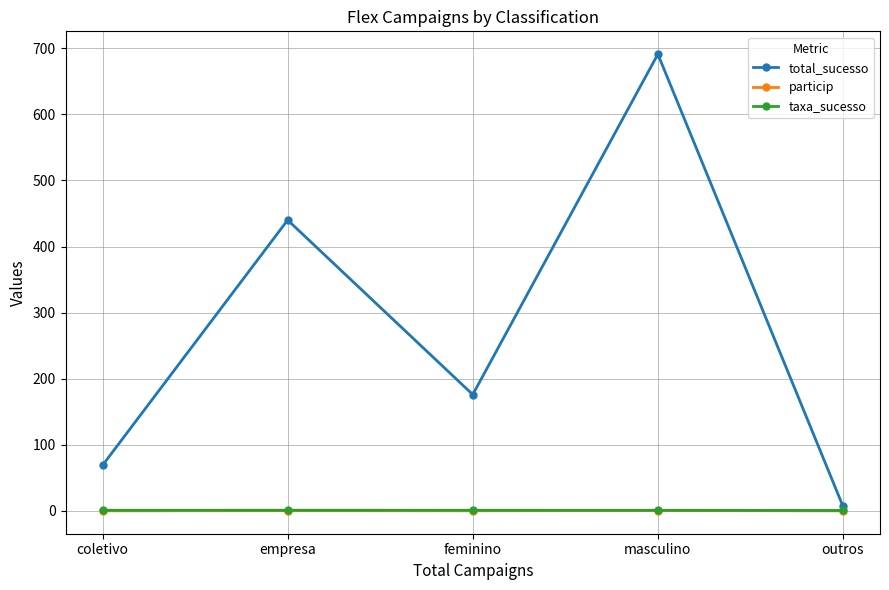

Which series has the largest total across all categories?

total_sucesso